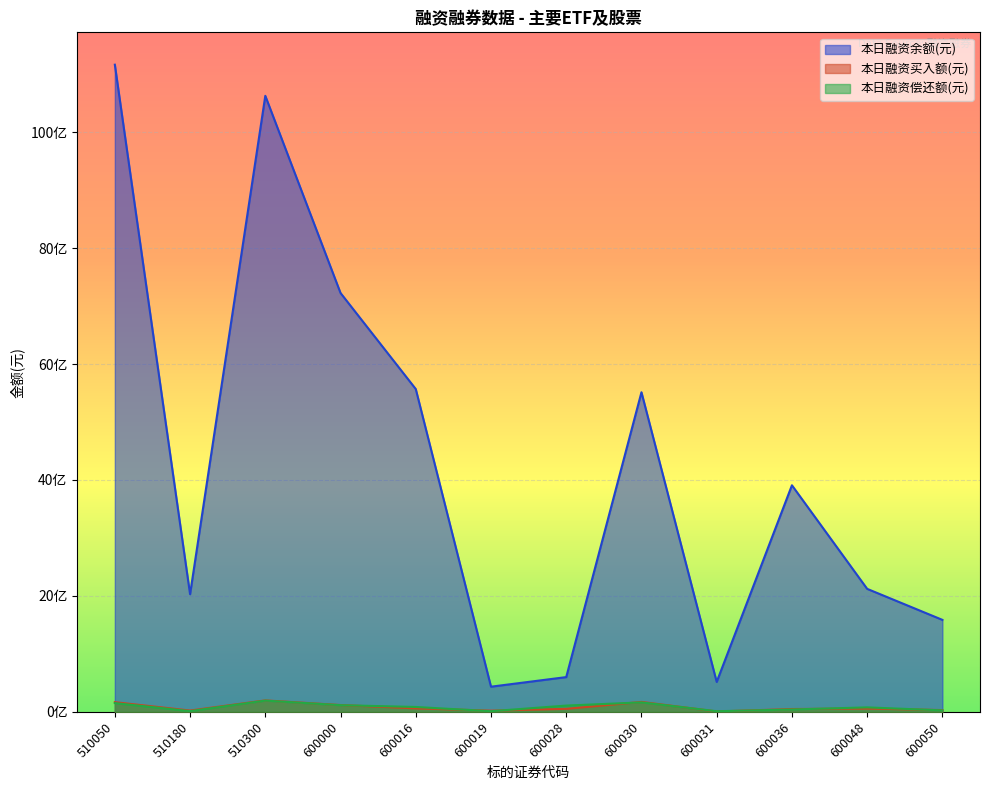

What is the value of the 本日融资余额(元) point at the 6th from the left?

433760115